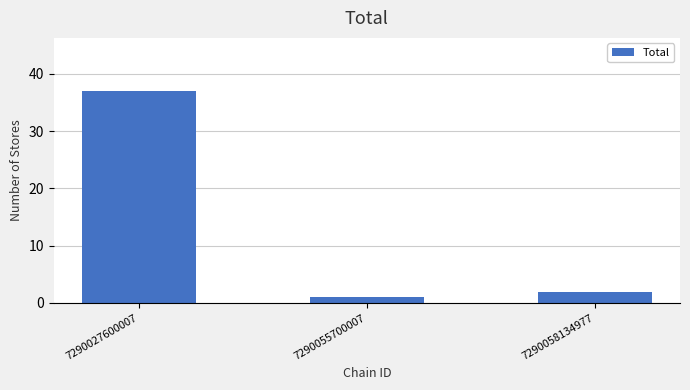

The value at 7290055700007 is 1. True or false?

True